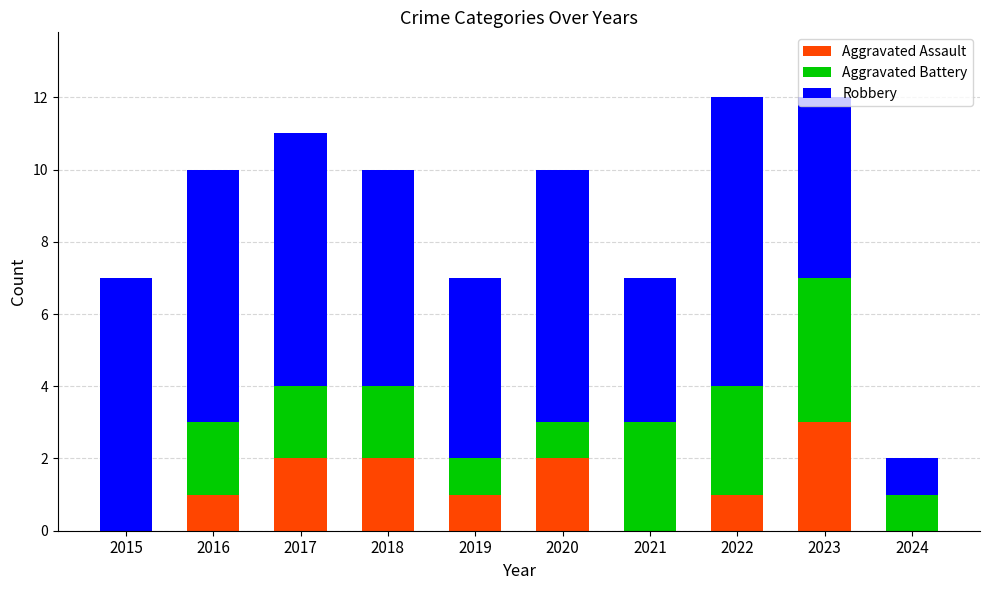

Does the chart contain stacked bars?

Yes